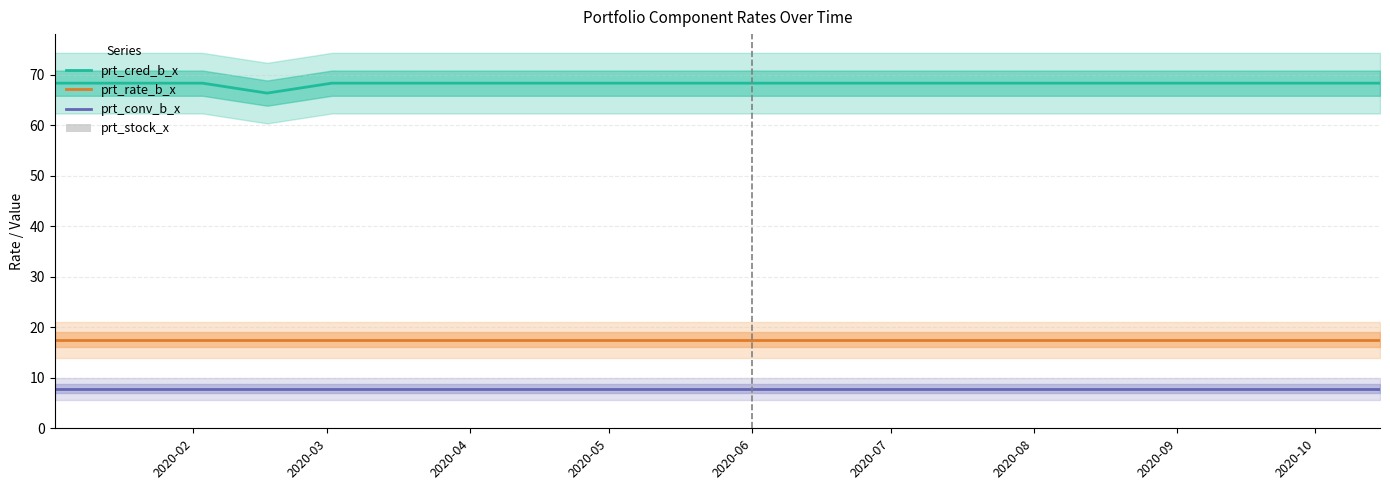

True or false: prt_cred_b_x and prt_rate_b_x cross at least once.

False